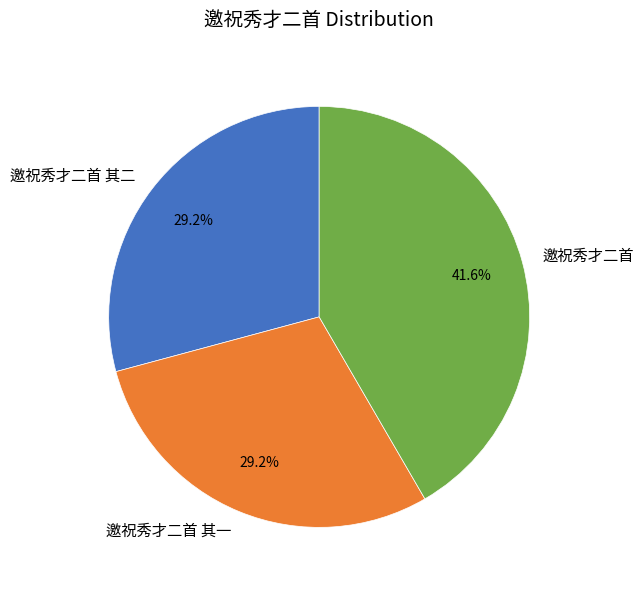

To the nearest percent, what percentage of the pie is 邀祝秀才二首 其二?

29%